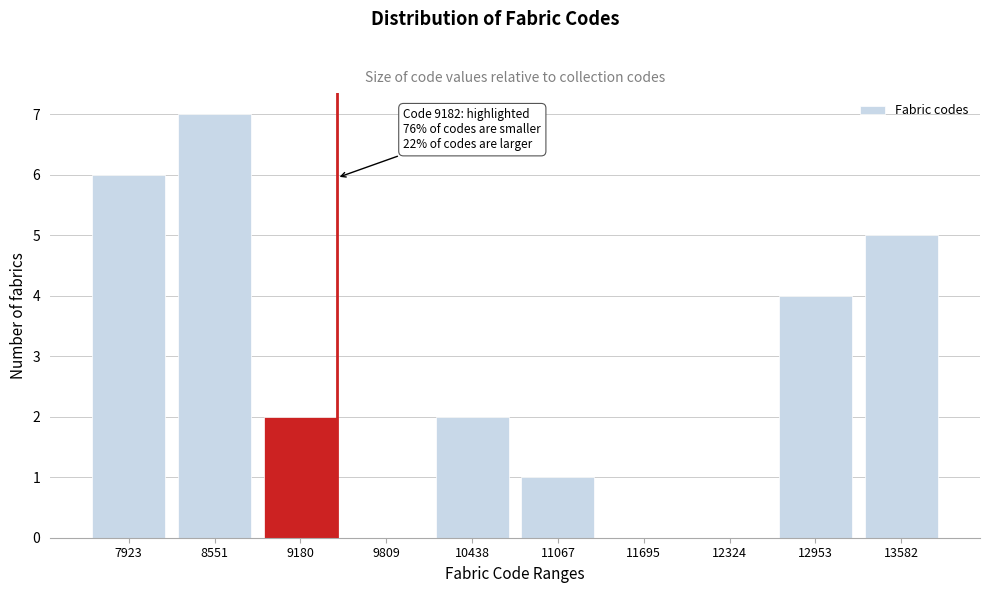

Reading right to left, extract all data points from this chart.

13582=5	12953=4	12324=0	11695=0	11067=1	10438=2	9809=0	9180=2	8551=7	7923=6